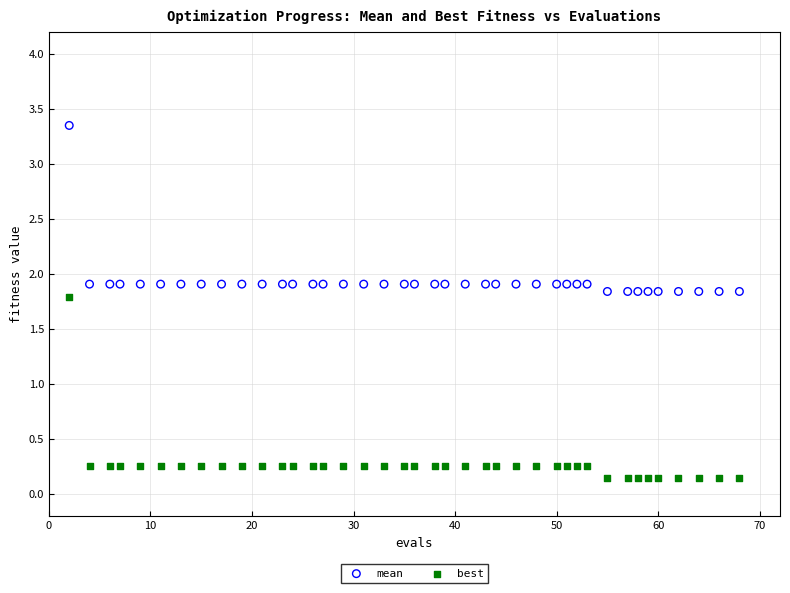

Across all data points, what is the range of X values (max minus min)?

66.0